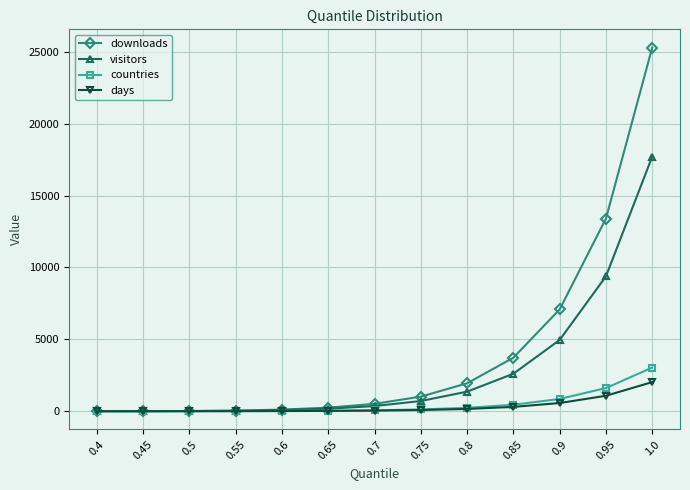

What is the sum of all visitors values?

37354.8